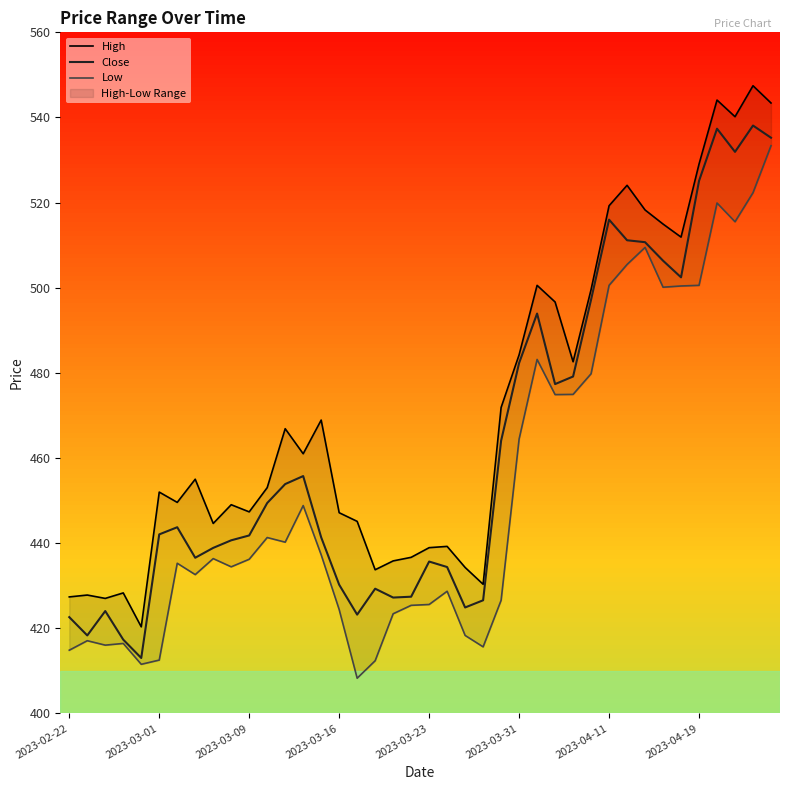

Which series changed the most between 27 and 33?

Close